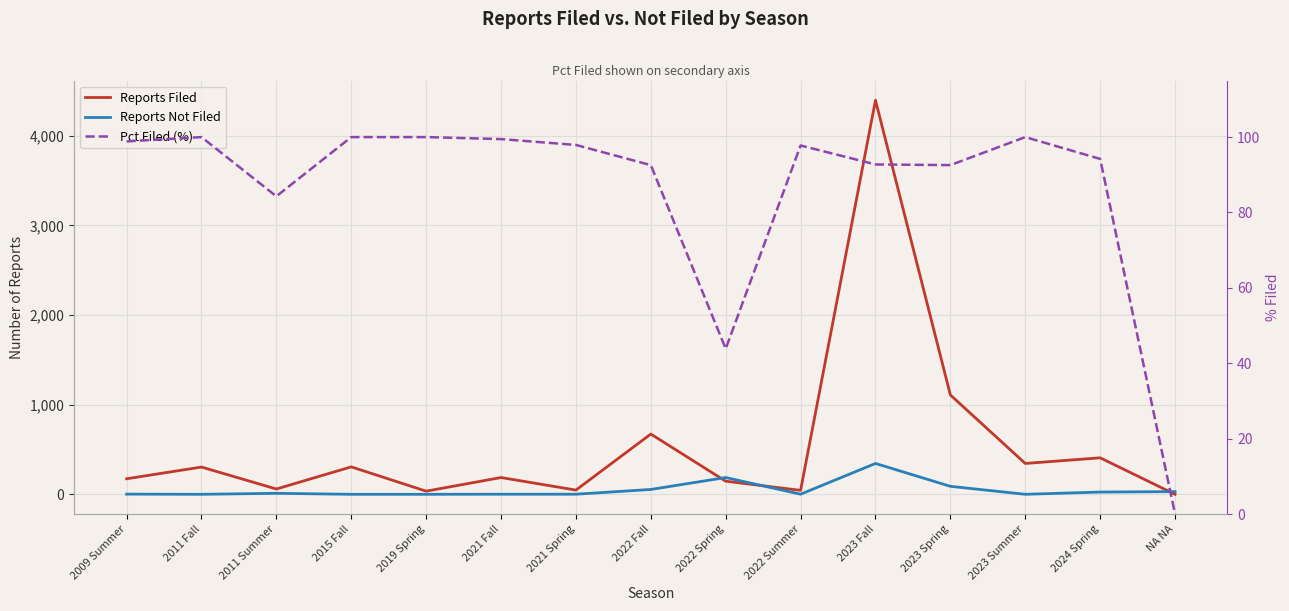

How many interior local peaks does the Reports Filed series have?

6